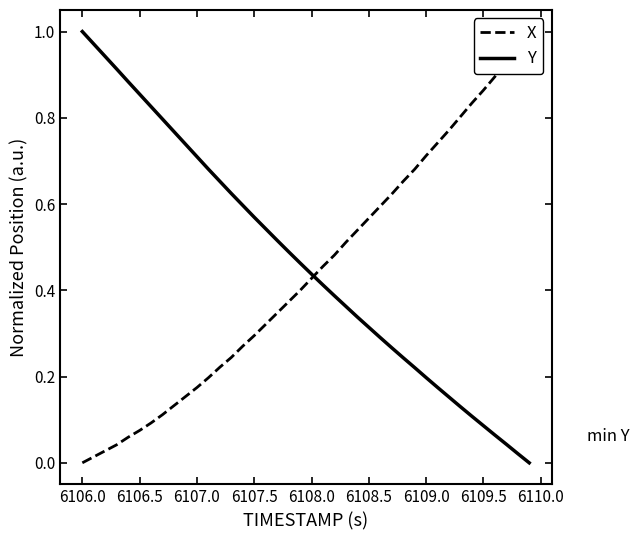

At which label does Y reach its peak?

6106.0